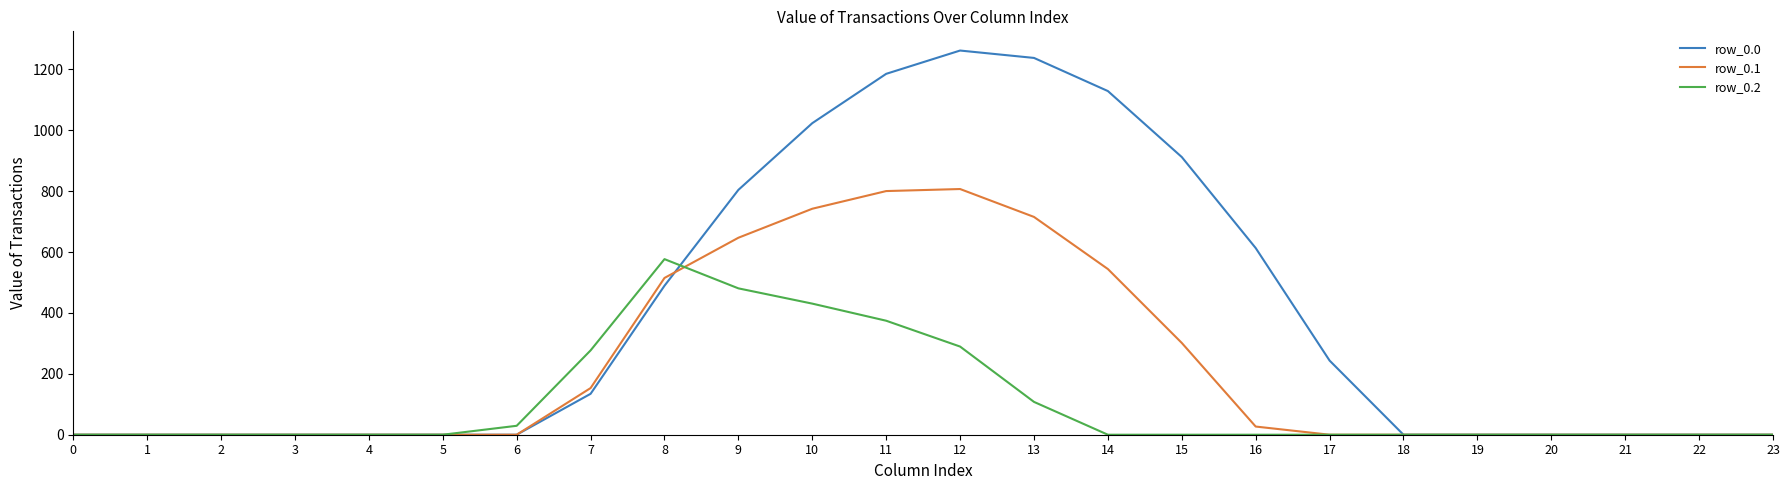

Rank the series by their average value, from highest to lowest.

row_0.0, row_0.1, row_0.2